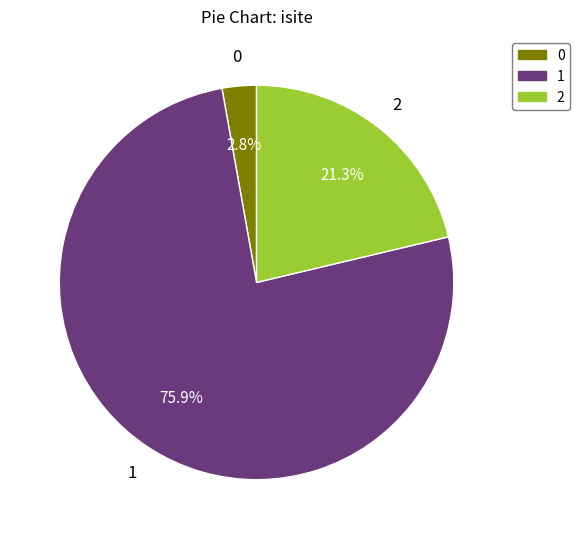

Rank the categories by value from highest to lowest.

1, 2, 0